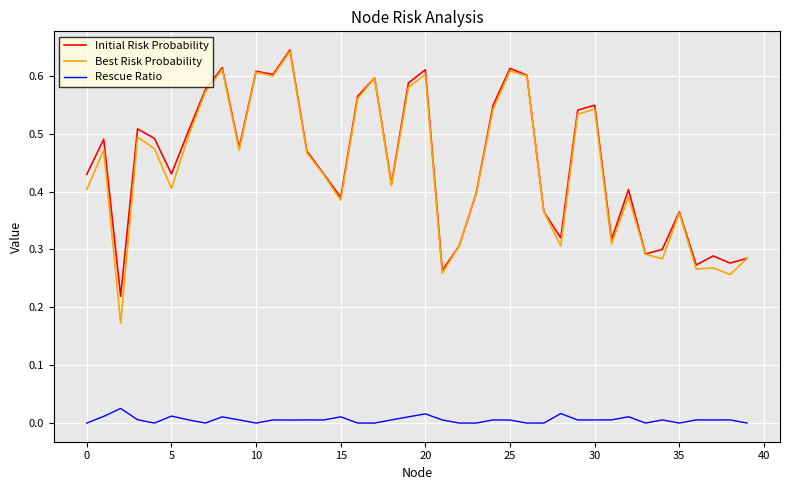

Which series has the widest spread of values?

Best Risk Probability